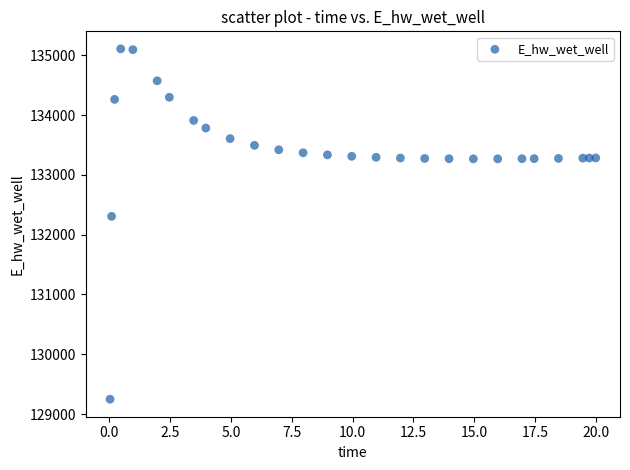

What is the range of Y values (max minus min)?

5858.7